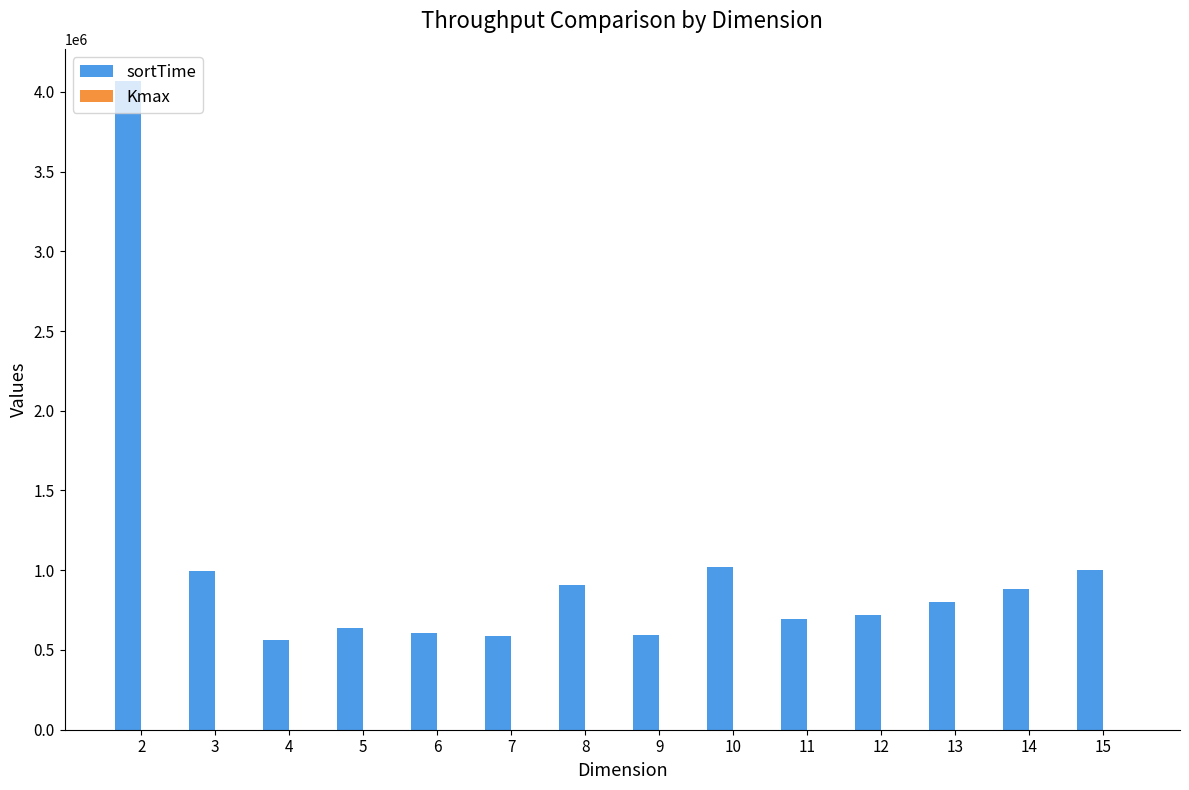

What is the sum of the sortTime values at 10 and 13?

1820511.0